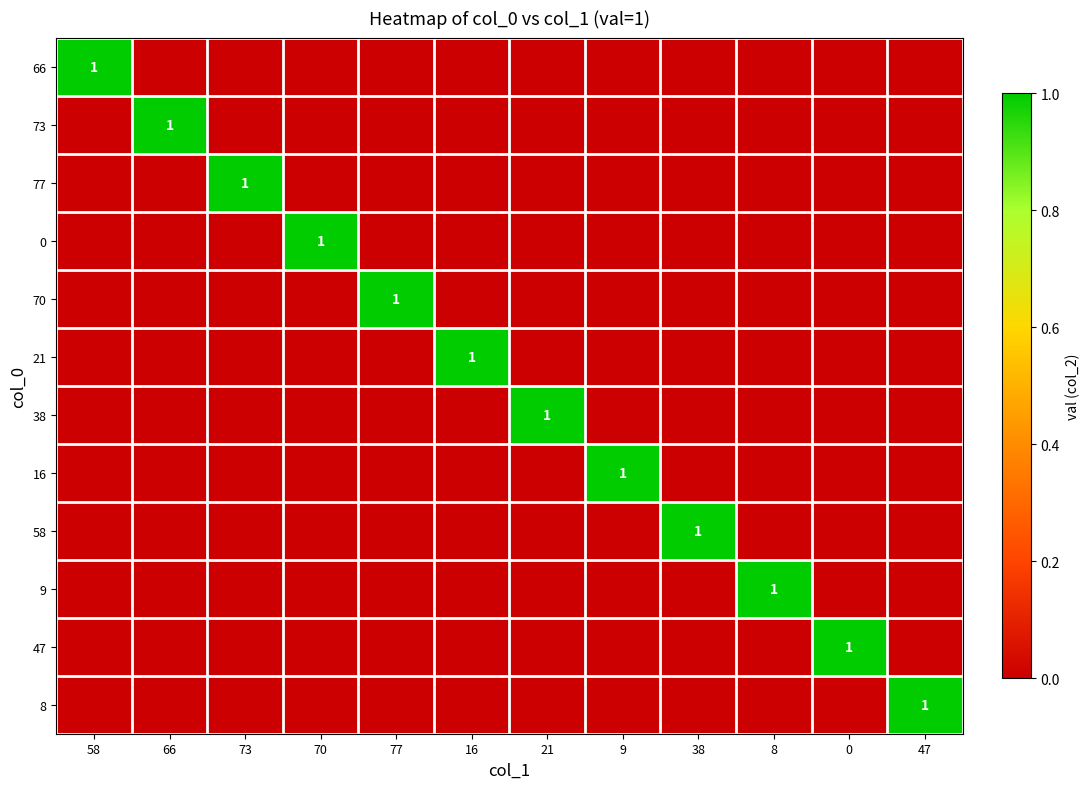

Which has a higher value, 58 or 16?

58